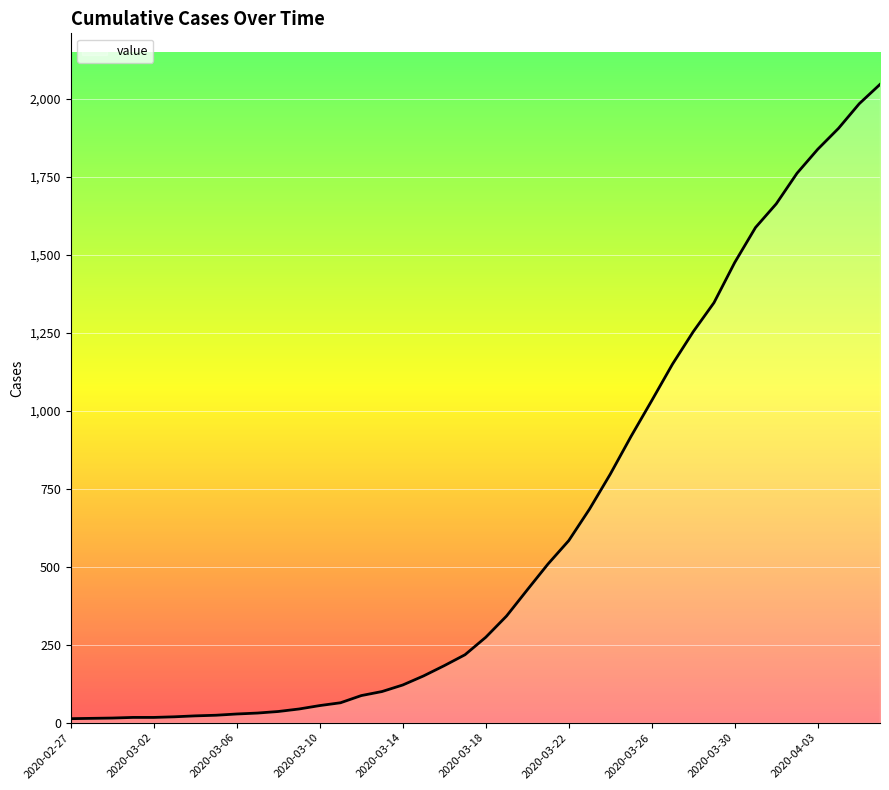

What is the greatest value displayed?

2047